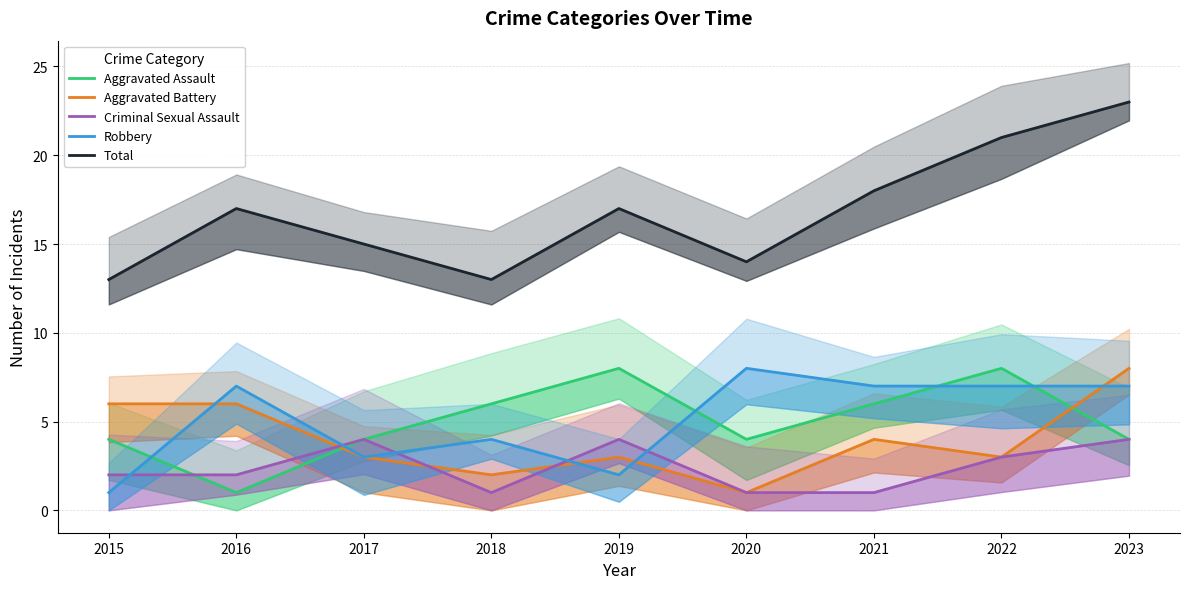

In Aggravated Assault, how many points are higher than both neighbors (excluding endpoints)?

2